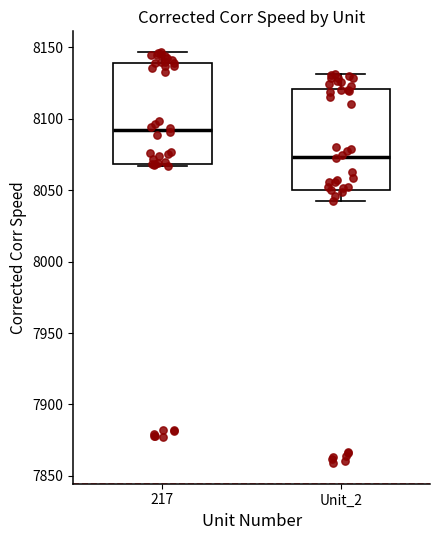

Reading left to right, transcribe this box plot: for each box, give where its median line is, the range the box spans, and where its two whiskers end, as read against the y-axis. The values are not printed on the chart, so give them approximately, as read against the axis.

217: median 8090, box 8070 to 8140, whiskers 8065 to 8145
Unit_2: median 8075, box 8050 to 8120, whiskers 8040 to 8130